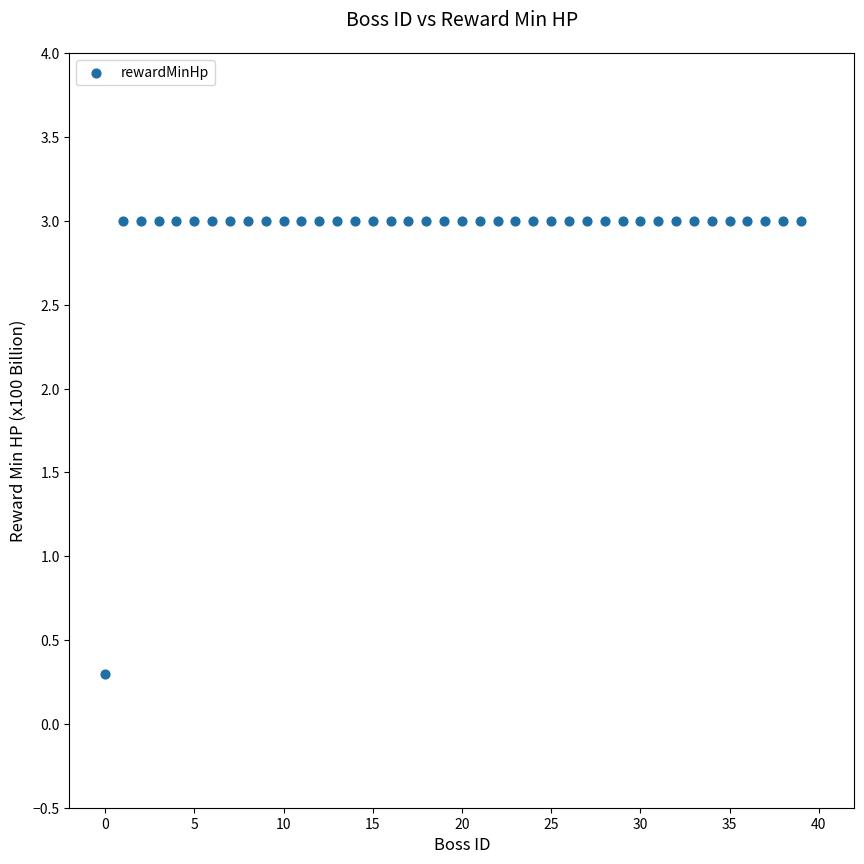

What is the range of Y values (max minus min)?

2.7